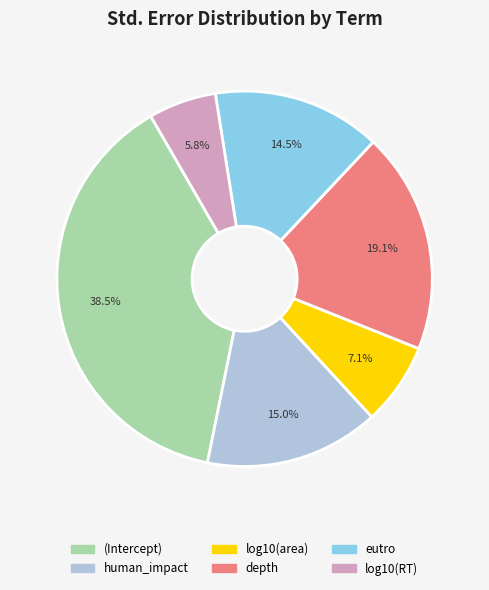

What is the total percentage of human_impact and eutro?

29.5%